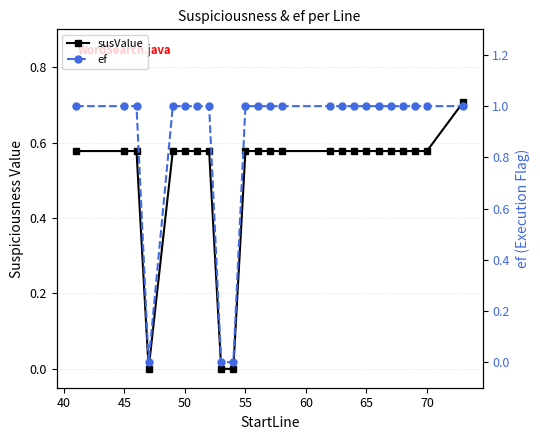

In ef, how many points are lower than both neighbors (excluding endpoints)?

1